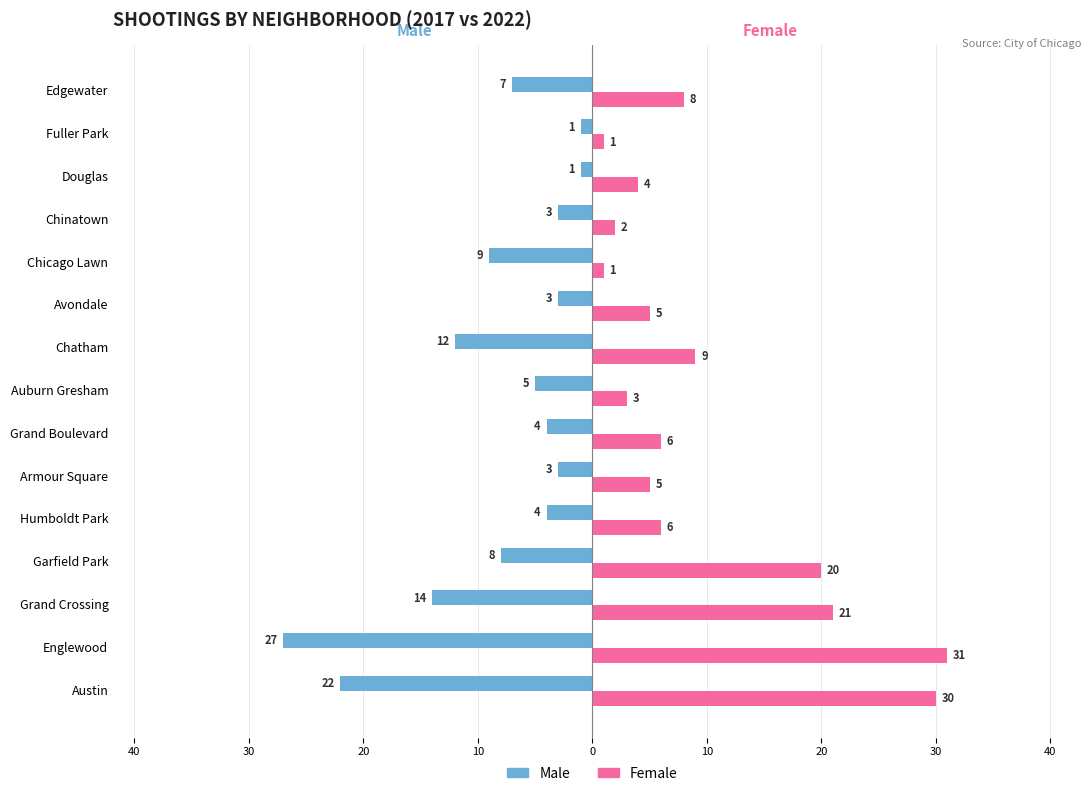

What are all the series names shown in the legend?

Male, Female